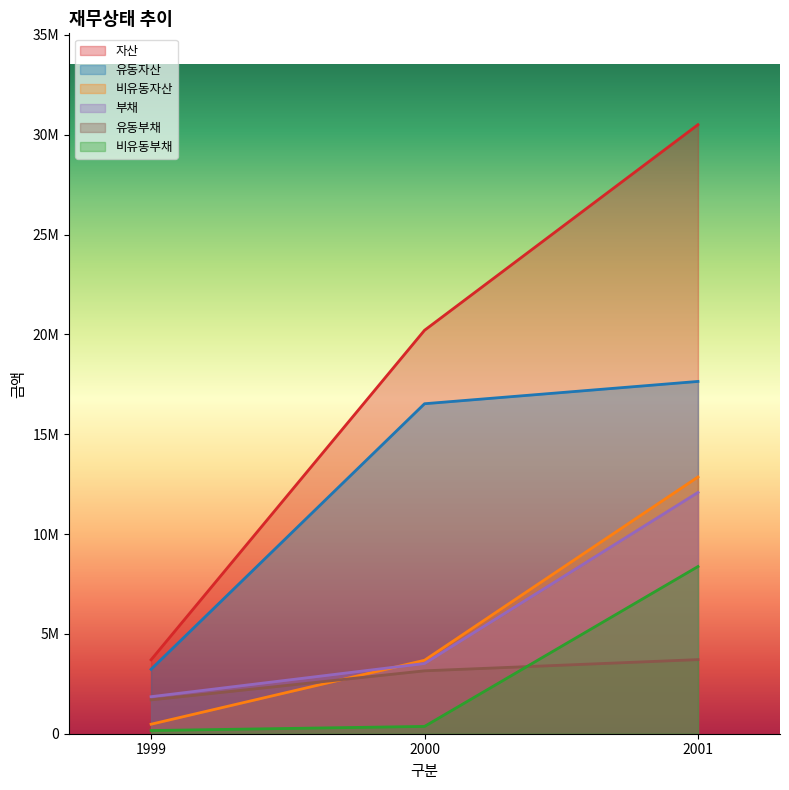

What is the difference between the maximum and minimum values in the 비유동부채 series?

8214599